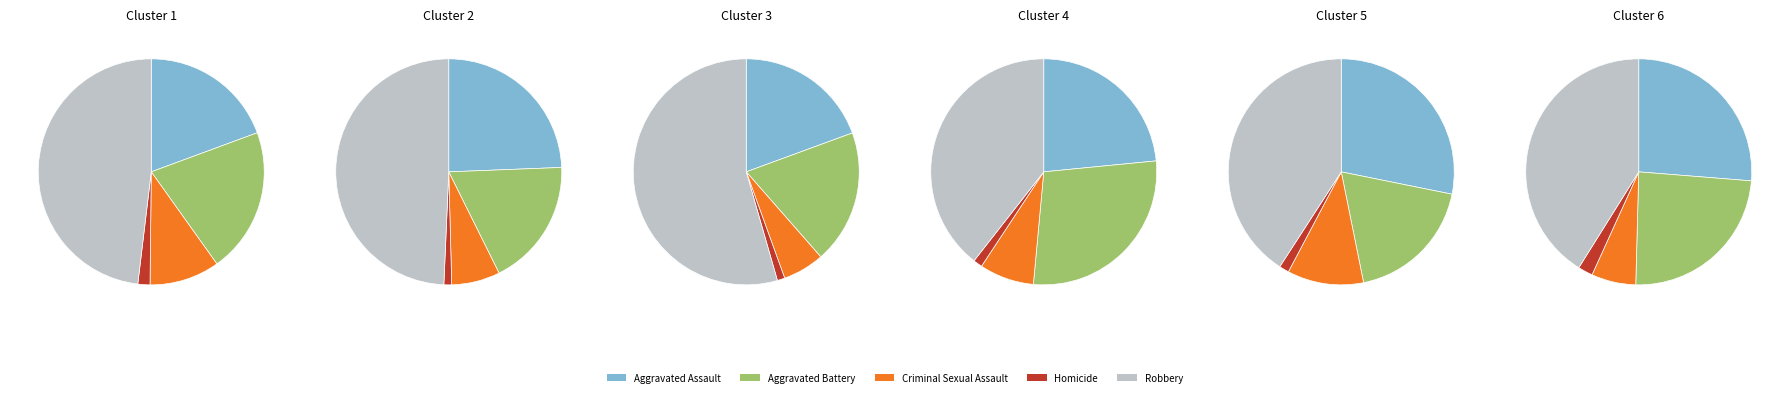

Is the sum of 5 and 0 greater than half?

No